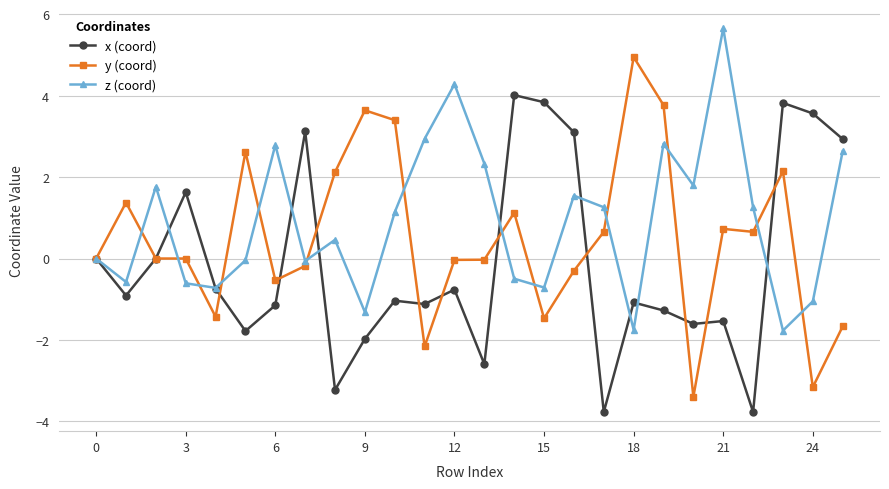

What is the greatest value displayed?

5.7